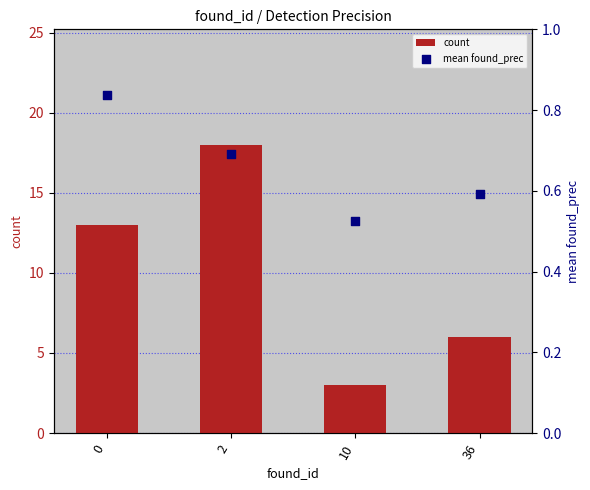

Which series has the largest total across all categories?

count